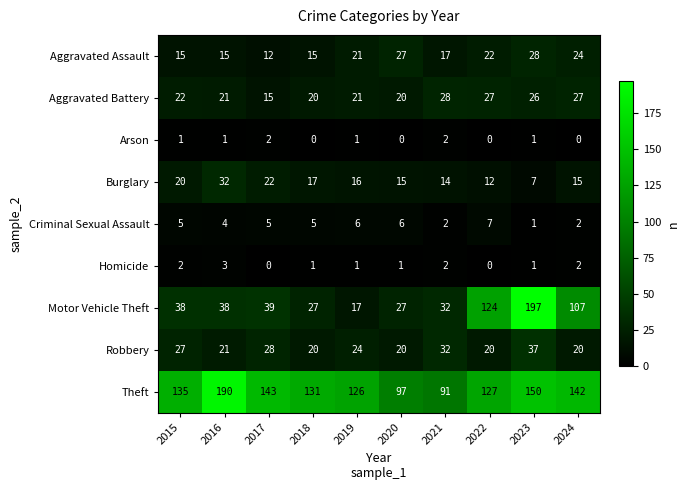

The value of Aggravated Assault at 2019 is 21. True or false?

True